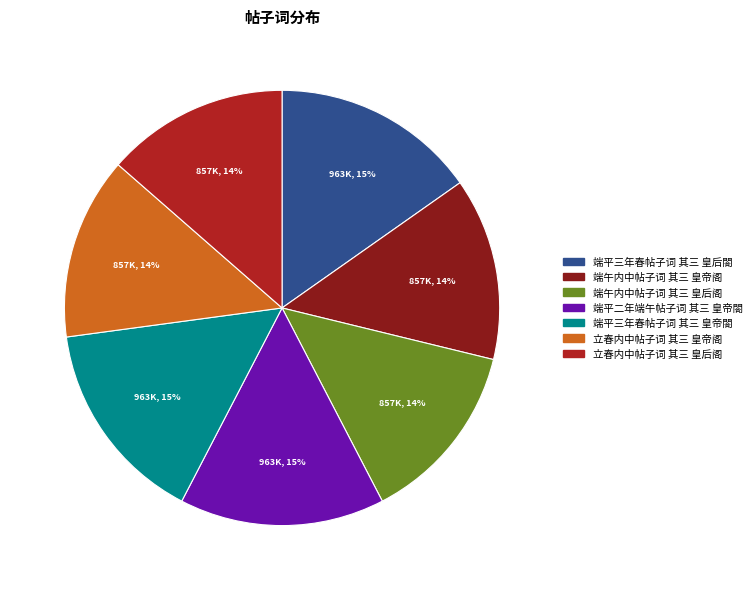

Combined, do 端午内中帖子词 其三 皇帝阁 and 立春内中帖子词 其三 皇帝阁 account for over 50%?

No